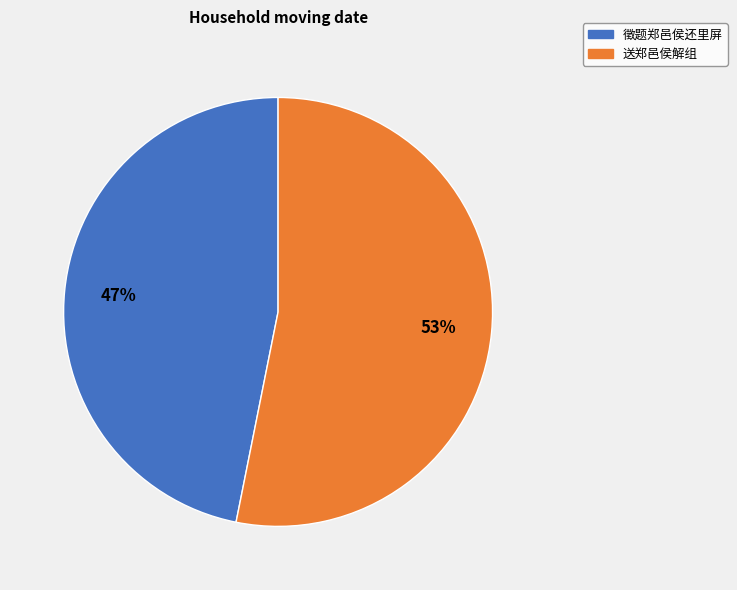

Do 送郑邑侯解组 and 徵题郑邑侯还里屏 together represent more than half of the pie?

Yes